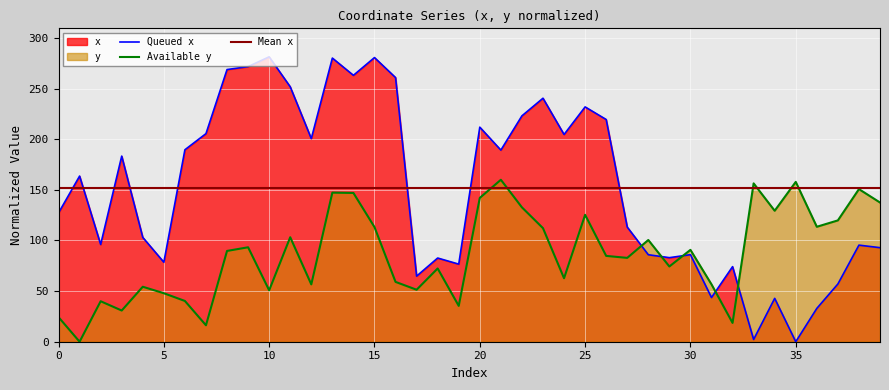

Which series changed the most between 17 and 32?

y